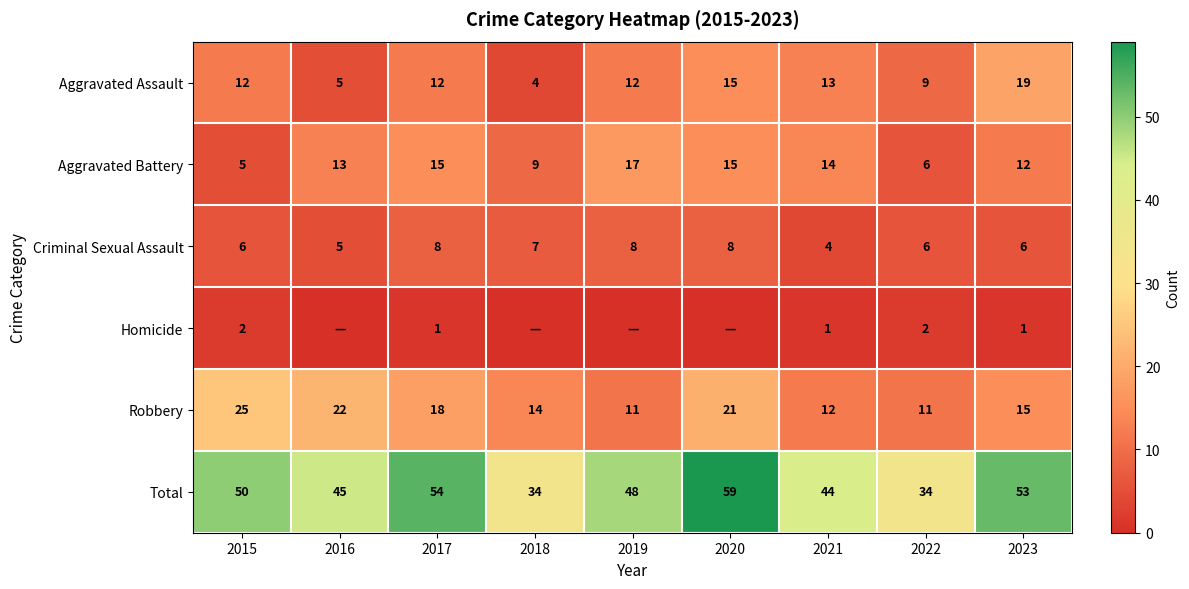

Which has a higher value, 2022 or 2020?

2020